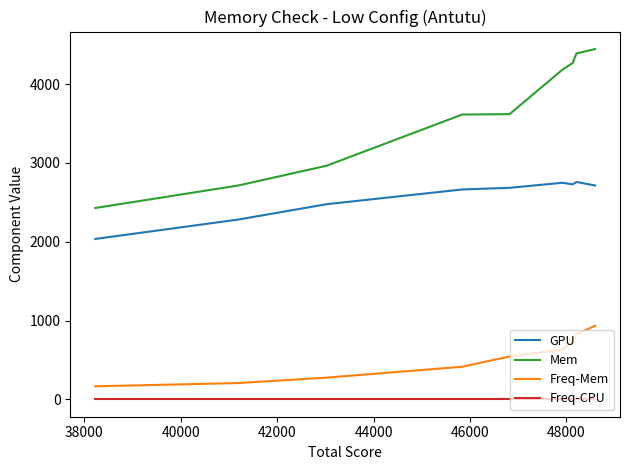

True or false: Freq-Mem and Mem cross at least once.

False